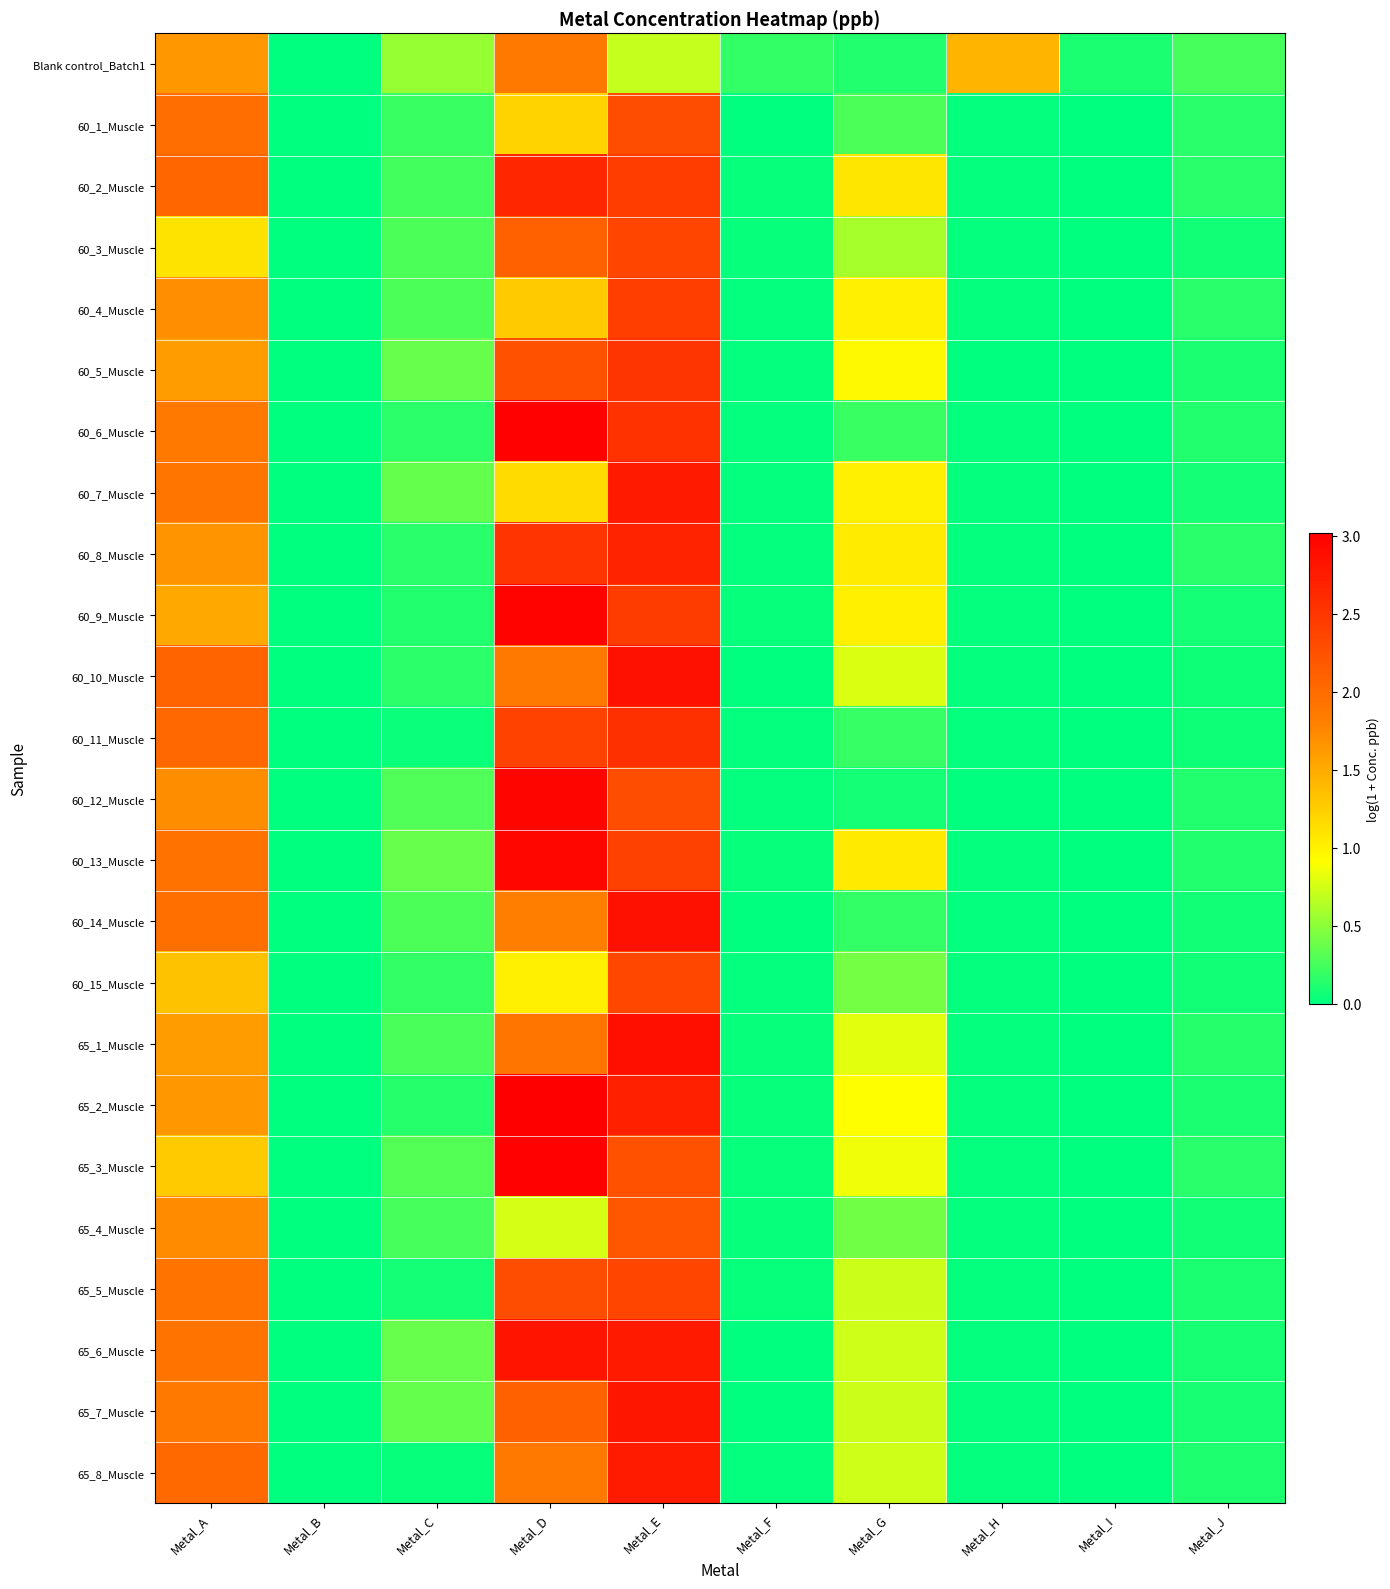

Between Metal_A and Metal_I, which series saw the biggest shift?

60_10_Muscle